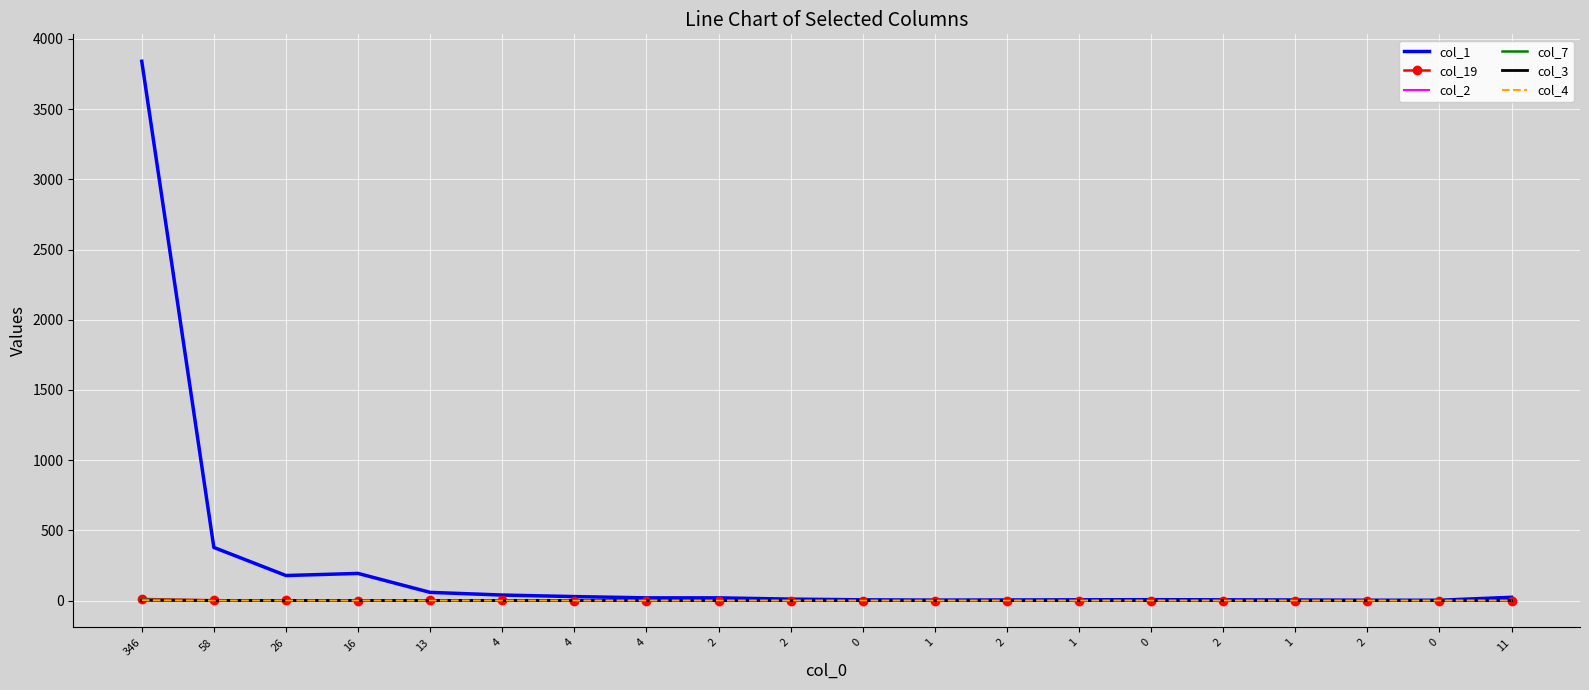

The value of col_19 at 0 is 0. True or false?

True